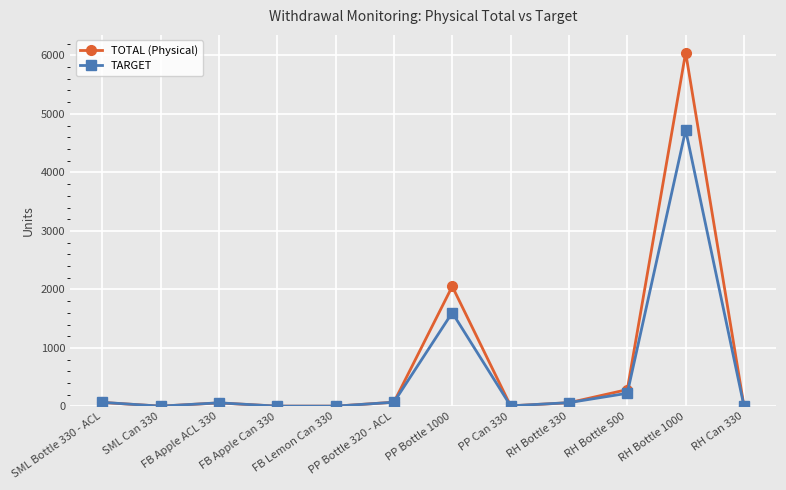

Where does the TARGET series first go above 65?

SML Bottle 330 - ACL